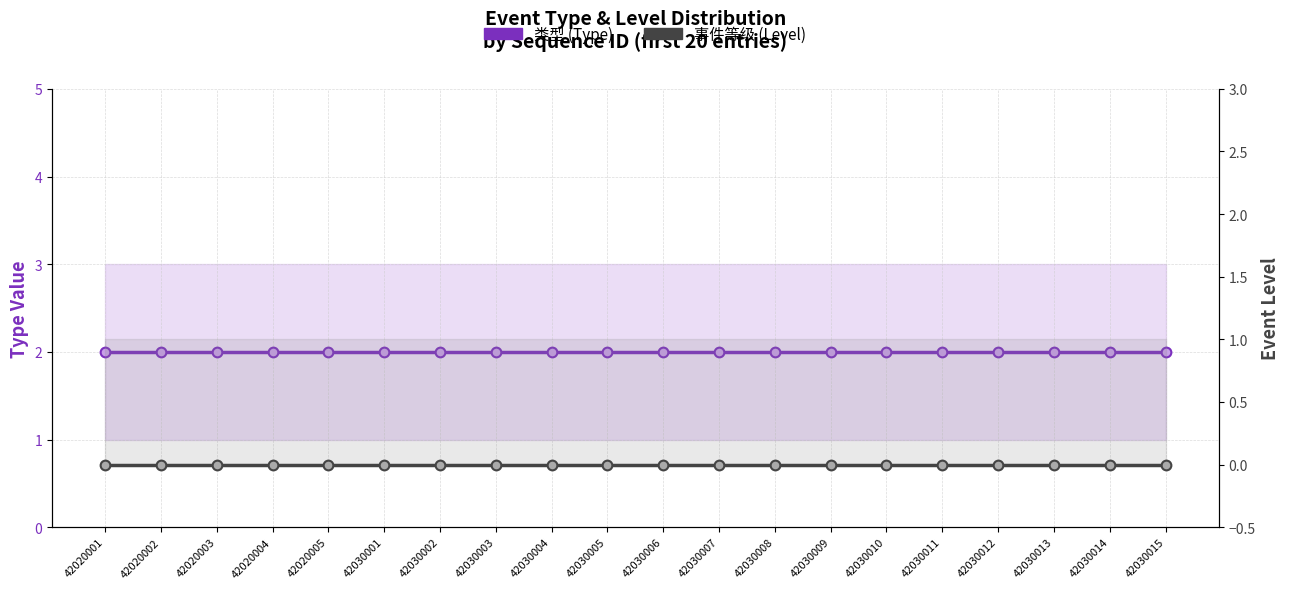

True or false: 事件等级 (Level) and 类型 (Type) intersect in this chart.

False